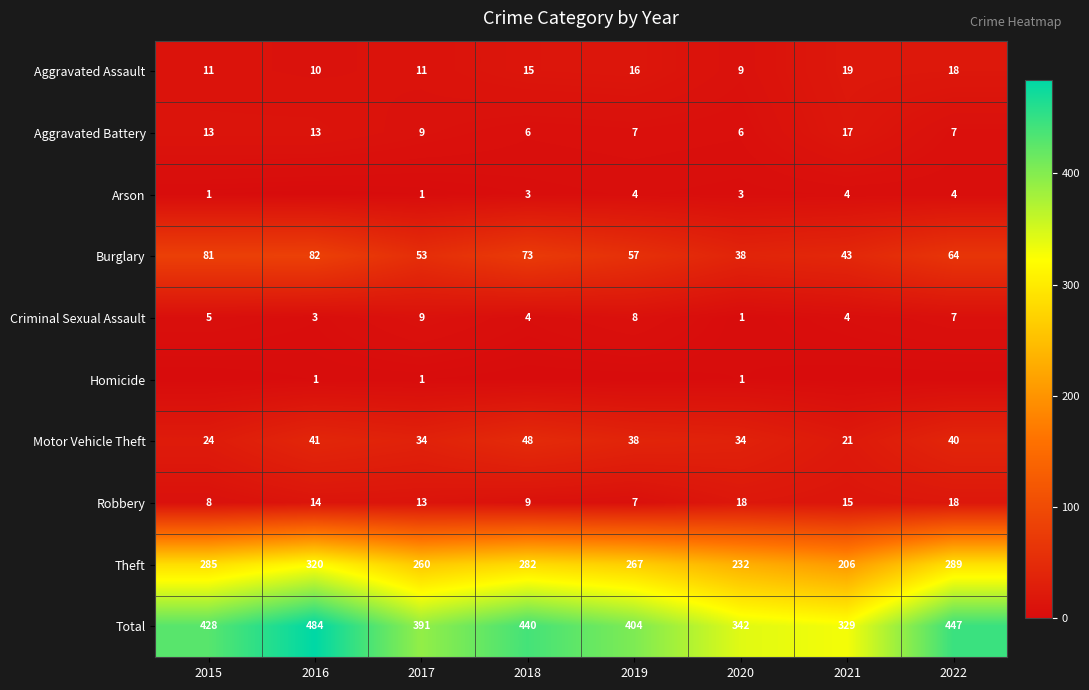

What is the maximum value for Aggravated Battery?

17